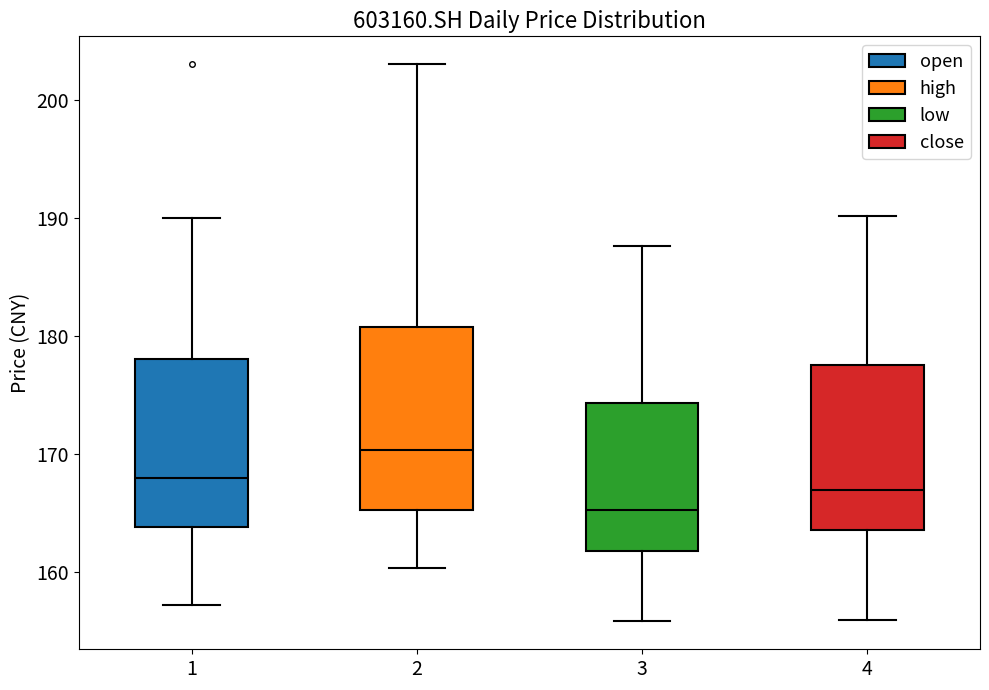

Comparing the boxes themselves (not the whiskers), which one is the tallest?

2